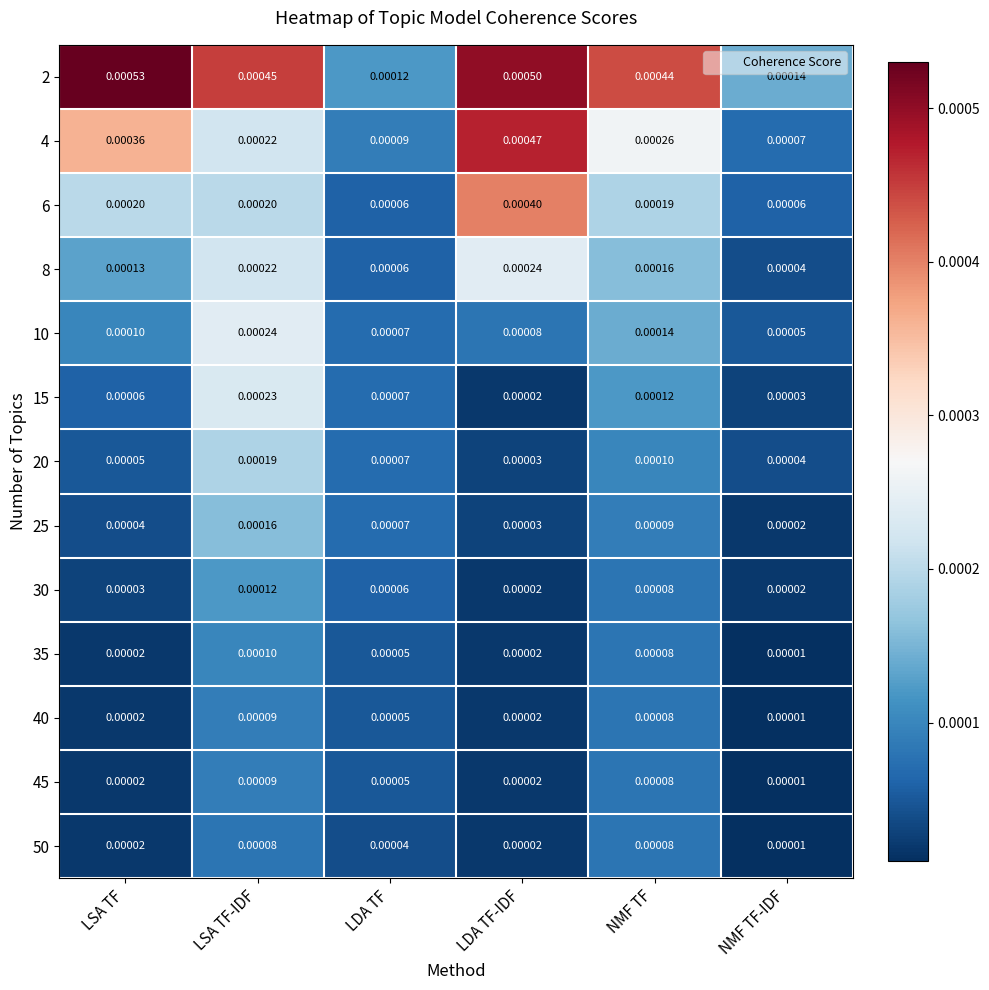

List the labels in order of 4 value, largest first.

LDA TF-IDF, LSA TF, NMF TF, LSA TF-IDF, LDA TF, NMF TF-IDF